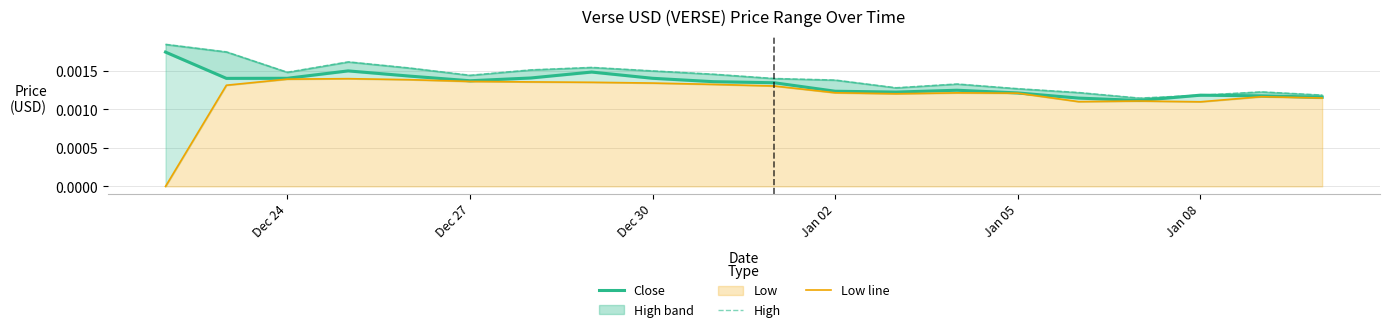

True or false: Close has more than 0 interior local peaks.

True